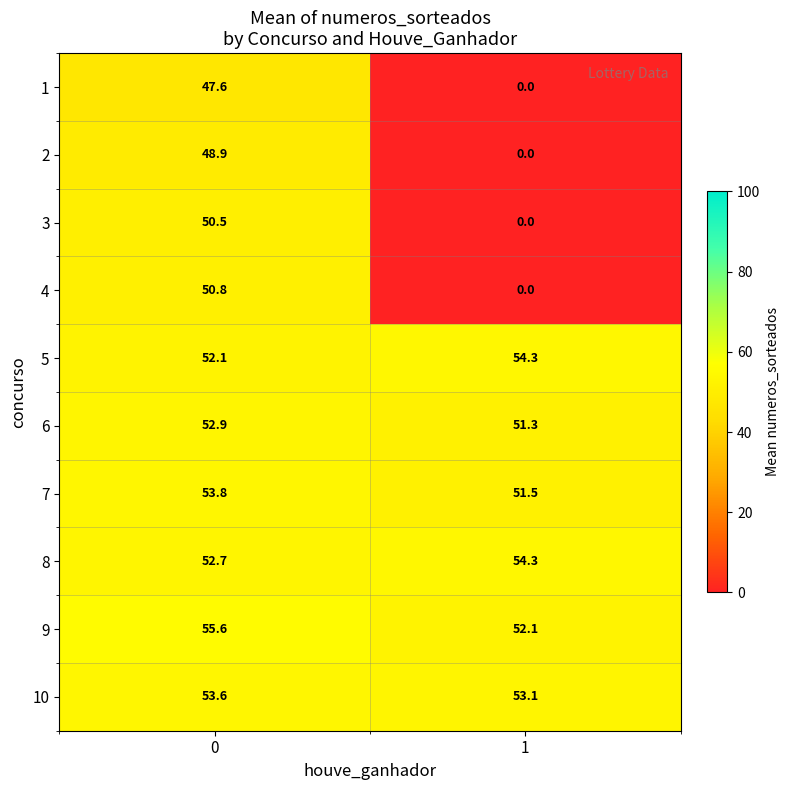

How many data points does each series have?

2